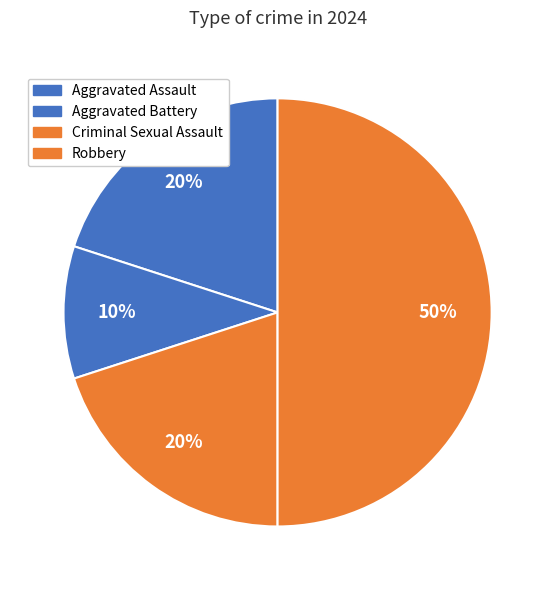

What is the smallest slice in the pie chart?

Aggravated Battery